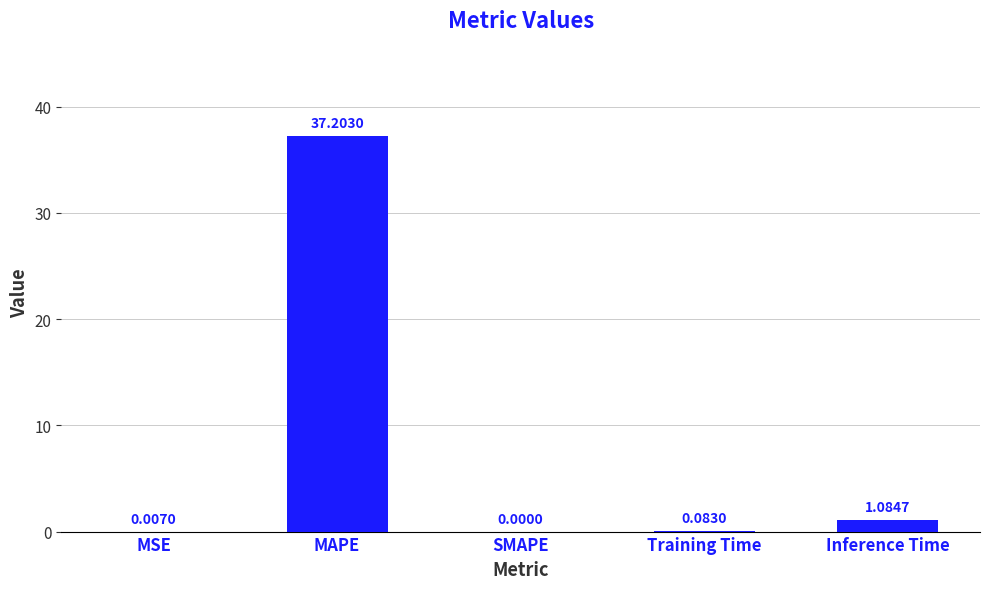

Are the bars horizontal?

No